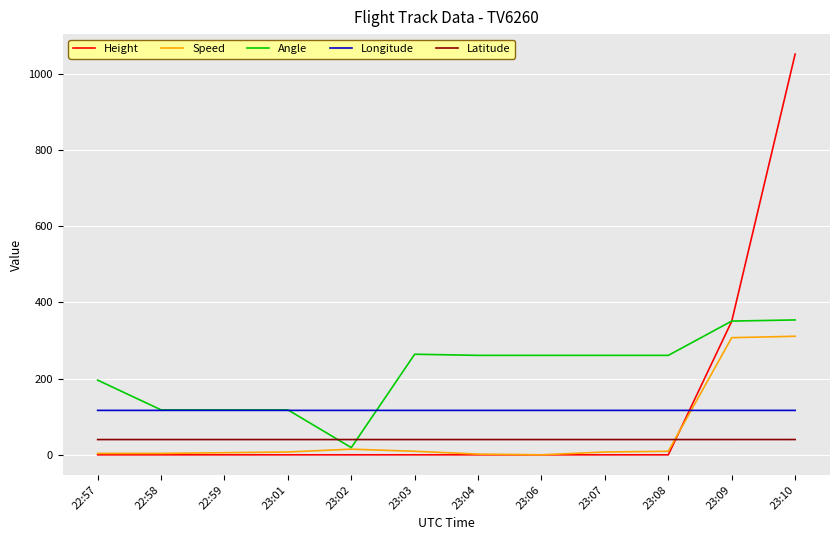

True or false: Height and Longitude cross at least once.

True